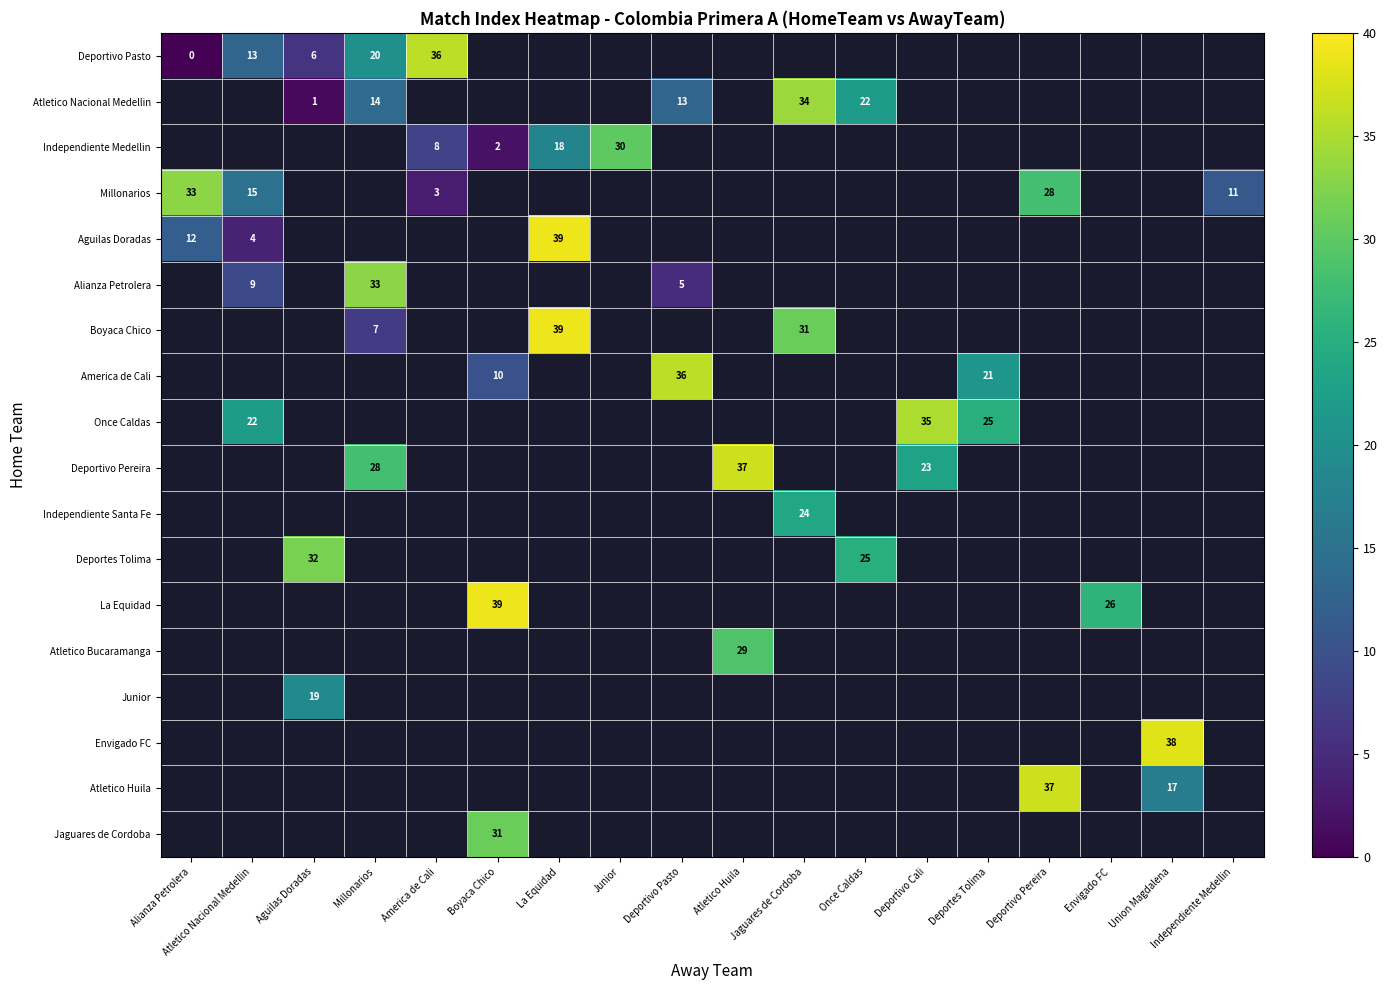

What is the maximum value shown in the chart?

39.0